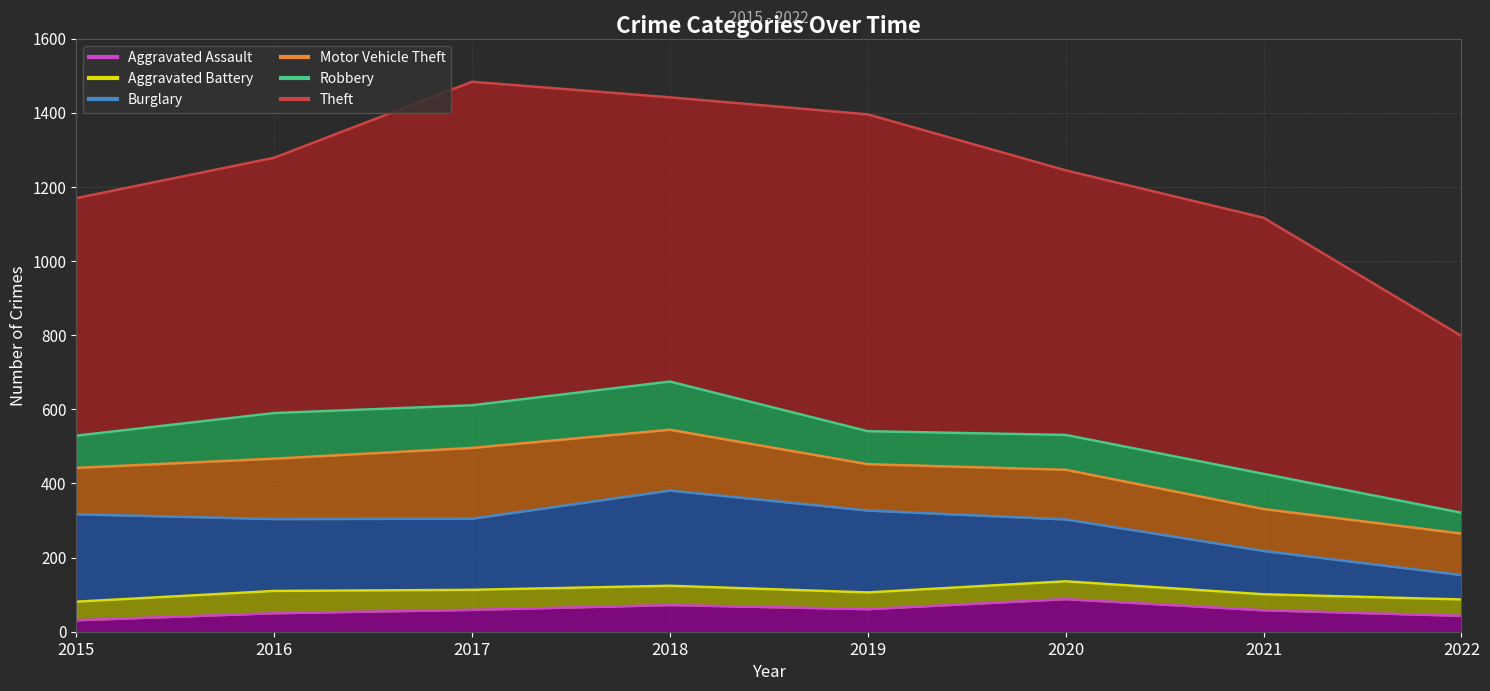

What is the total value across all series at 2019?

1396